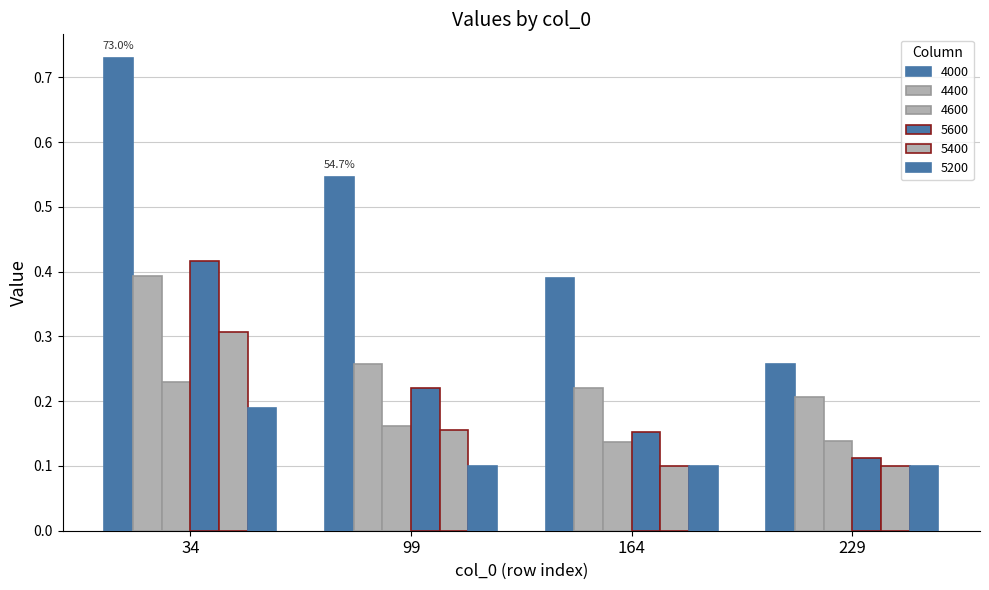

How many bars are there in total?

24